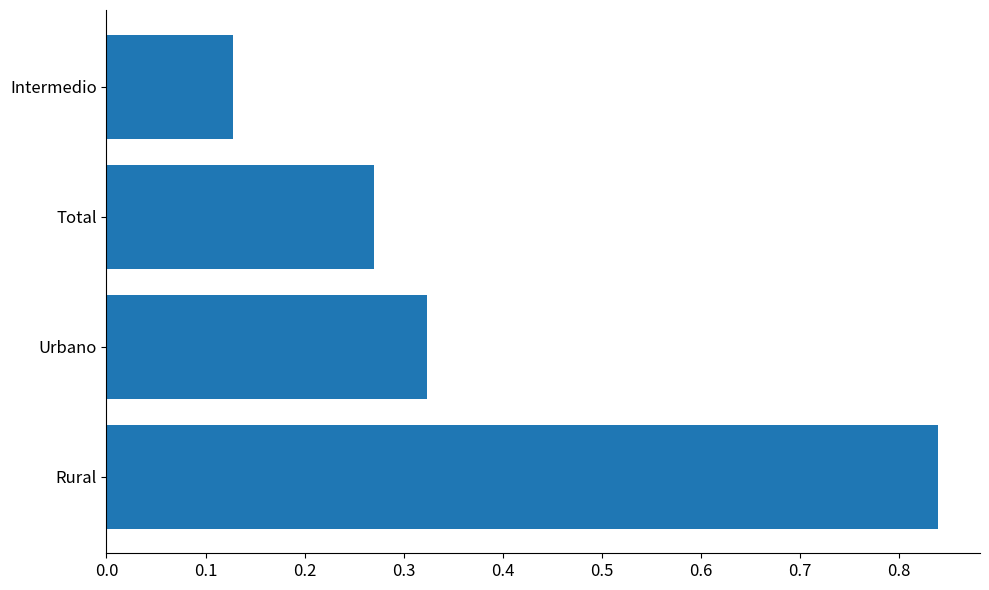

List the labels in order of value, largest first.

Rural, Urbano, Total, Intermedio